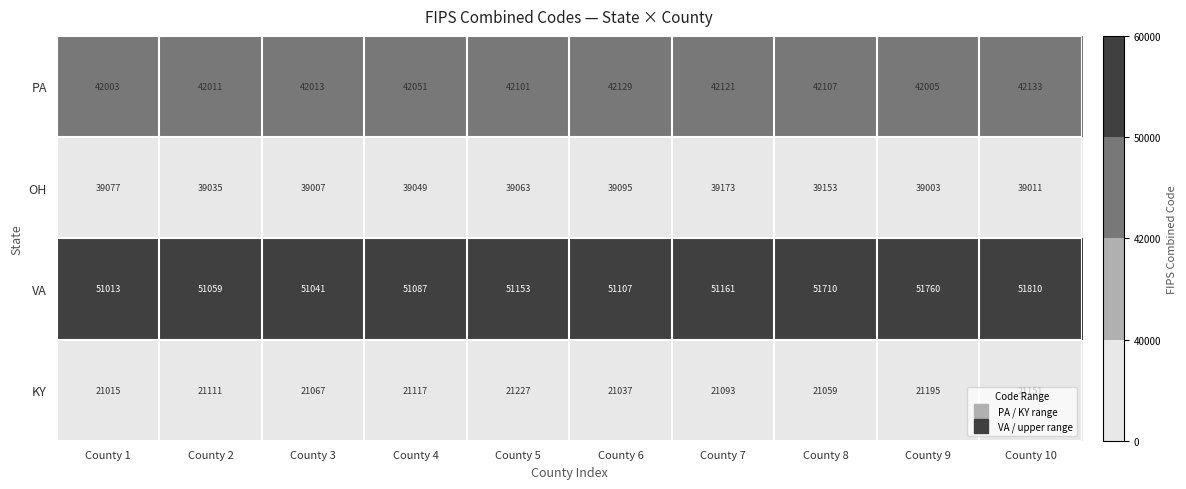

What is the sum of all KY values?

211072